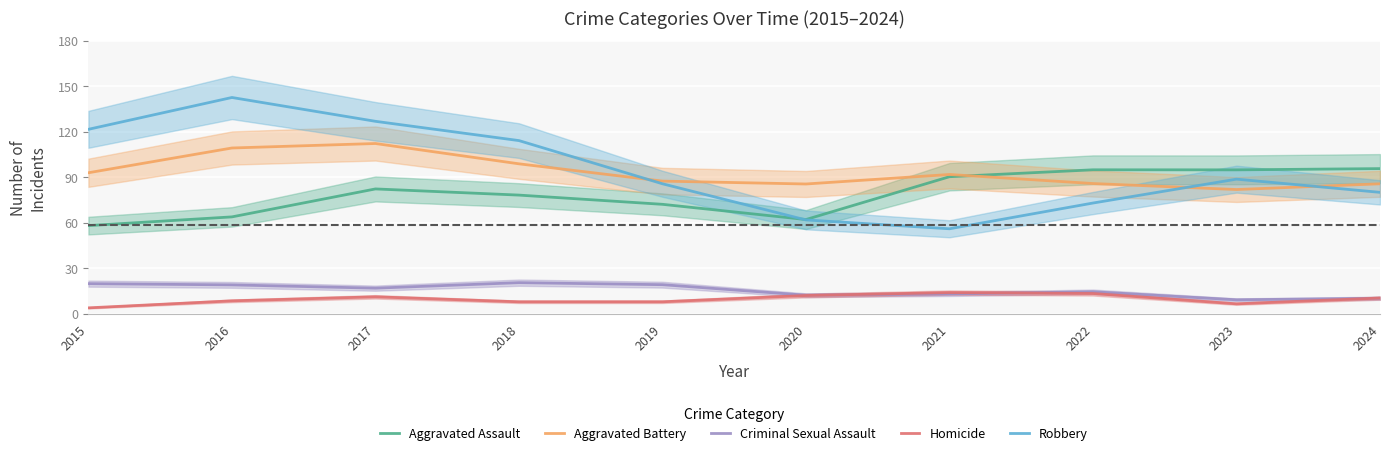

Is the value of Aggravated Battery at 2018 greater than the value of Homicide at 2020?

Yes